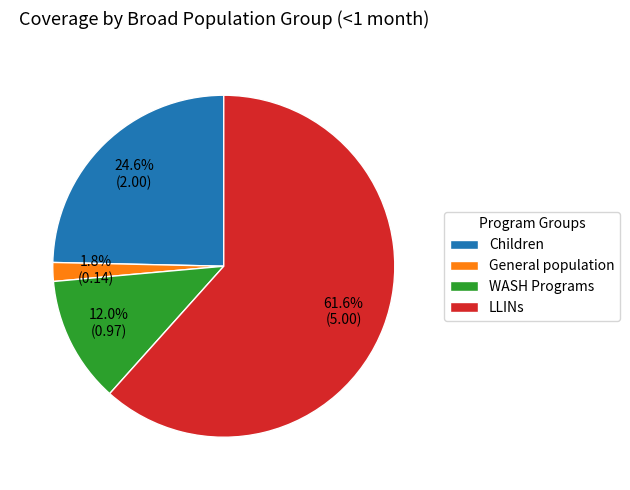

To the nearest percent, what is the average slice percentage?

25%